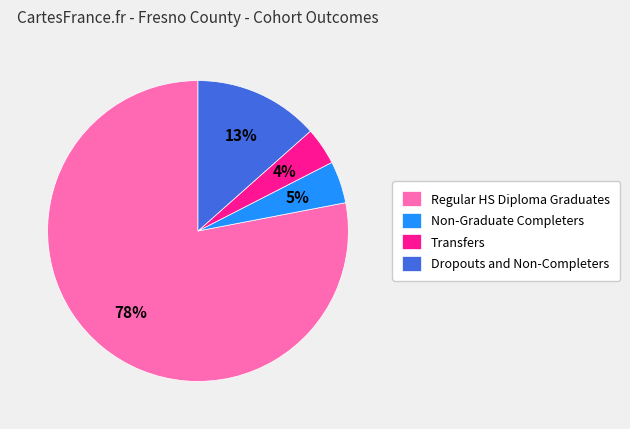

Is the sum of Transfers and Non-Graduate Completers greater than half?

No